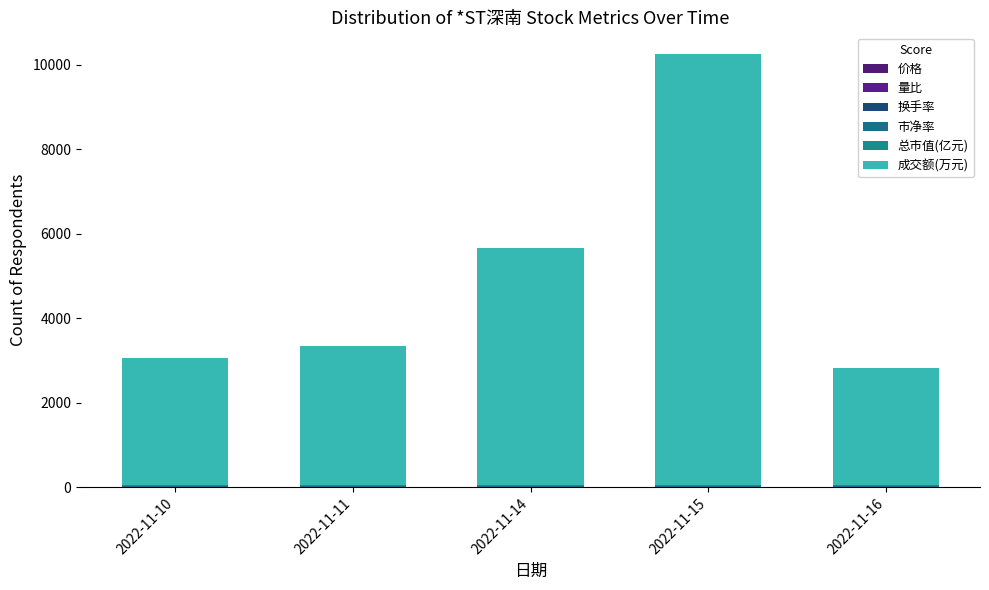

Count the number of data series in this chart.

6